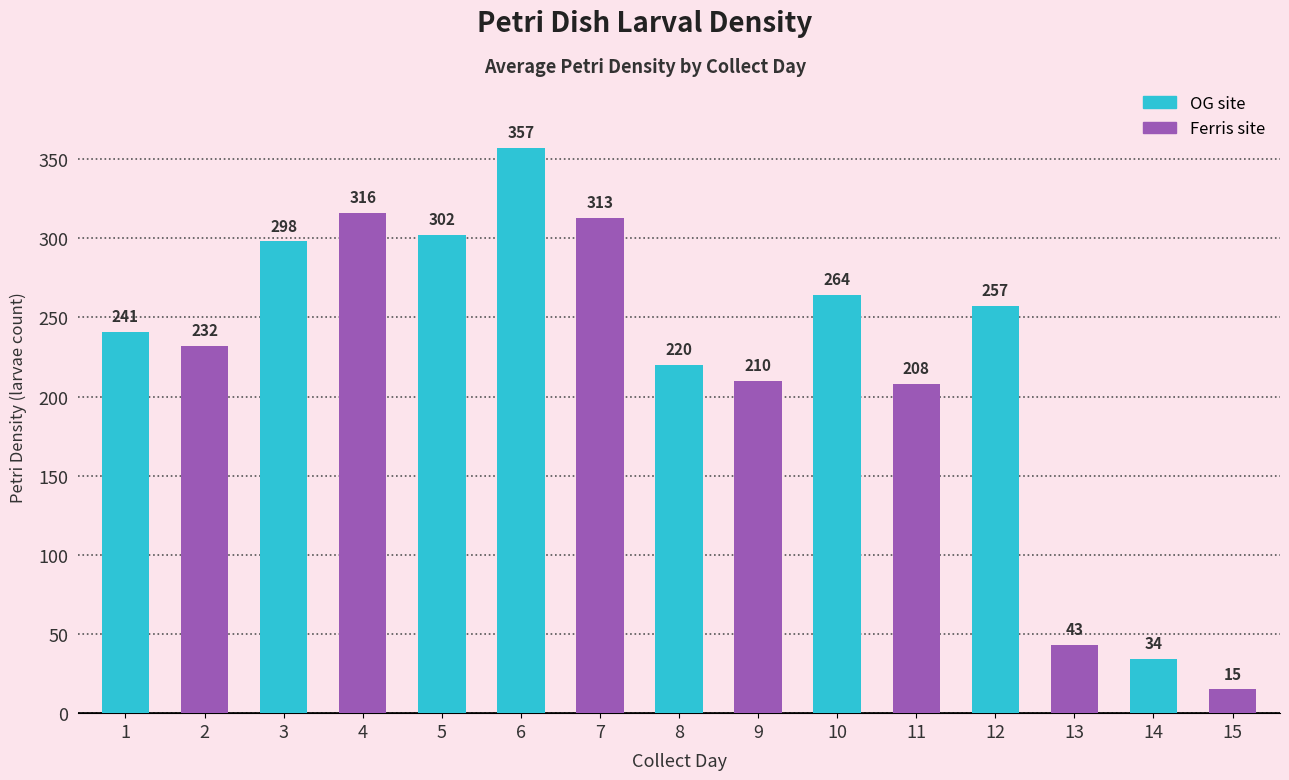

Reading left to right, what are all the values shown in this chart?

1=241	2=232	3=298	4=316	5=302	6=357	7=313	8=220	9=210	10=264	11=208	12=257	13=43	14=34	15=15